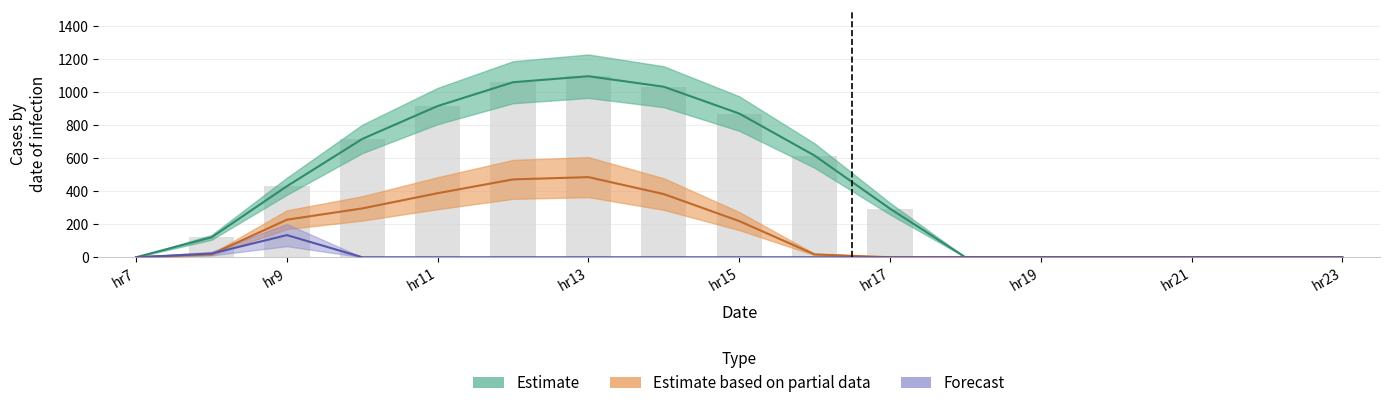

Which category has the highest value across all series?

13